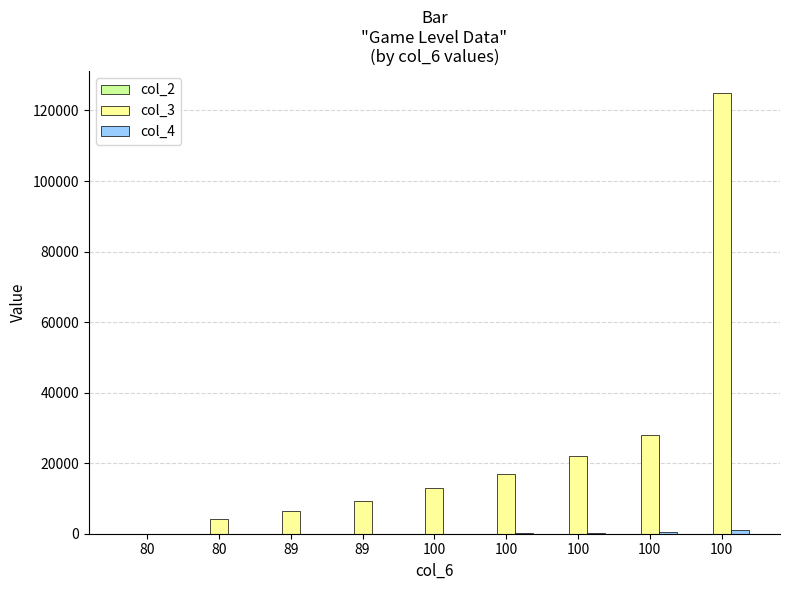

Count the col_2 values in the range 3 to 7.

5